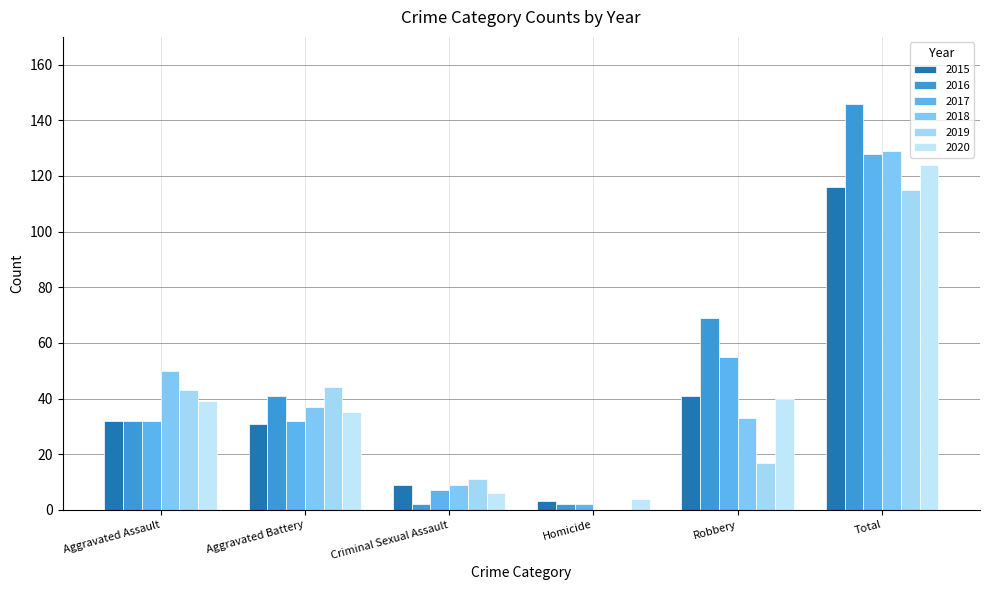

What value does the 2017 series have at Robbery?

55